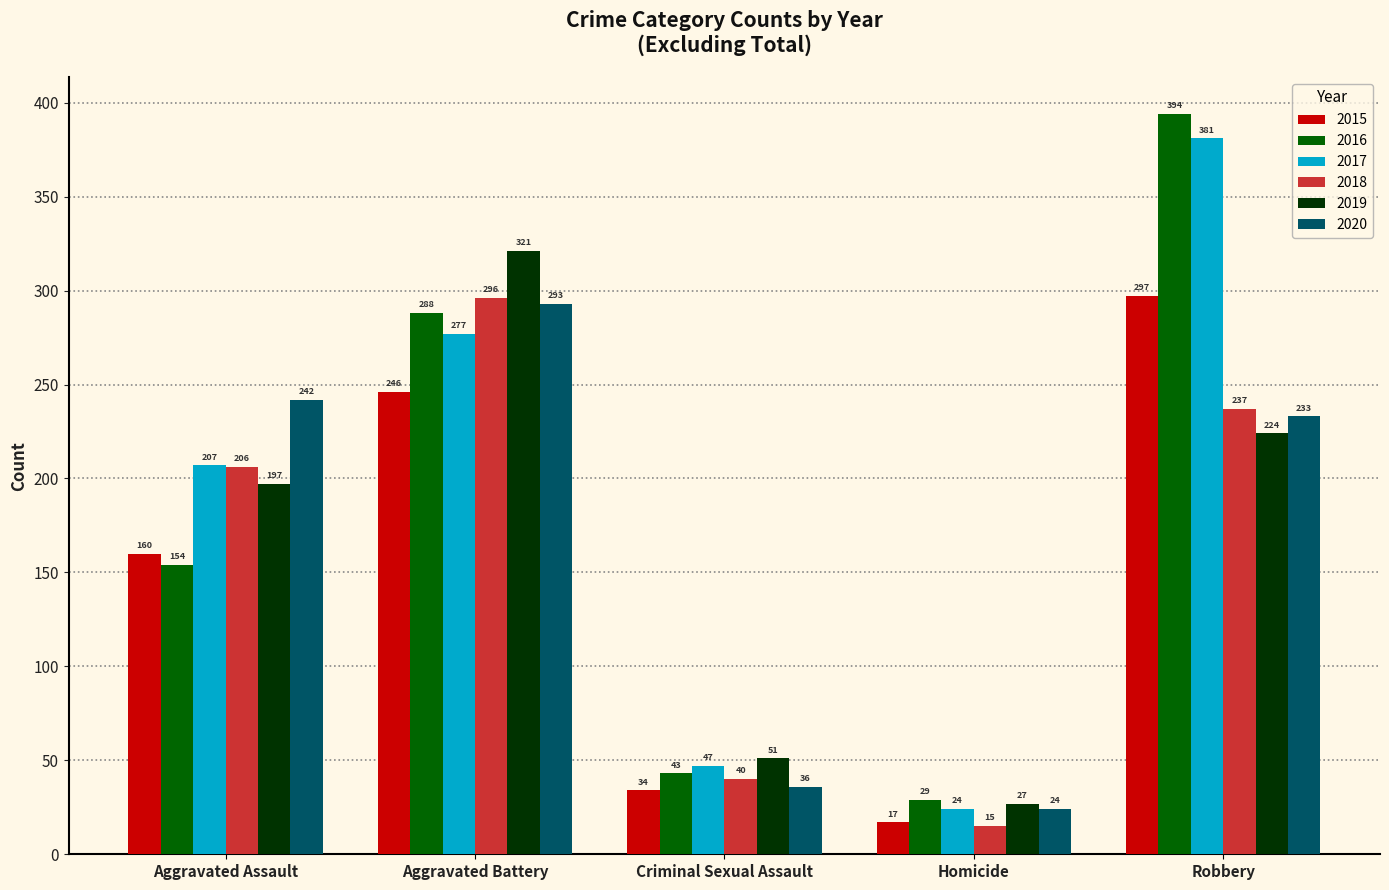

What is the spread (max minus min) of values at Criminal Sexual Assault?

17